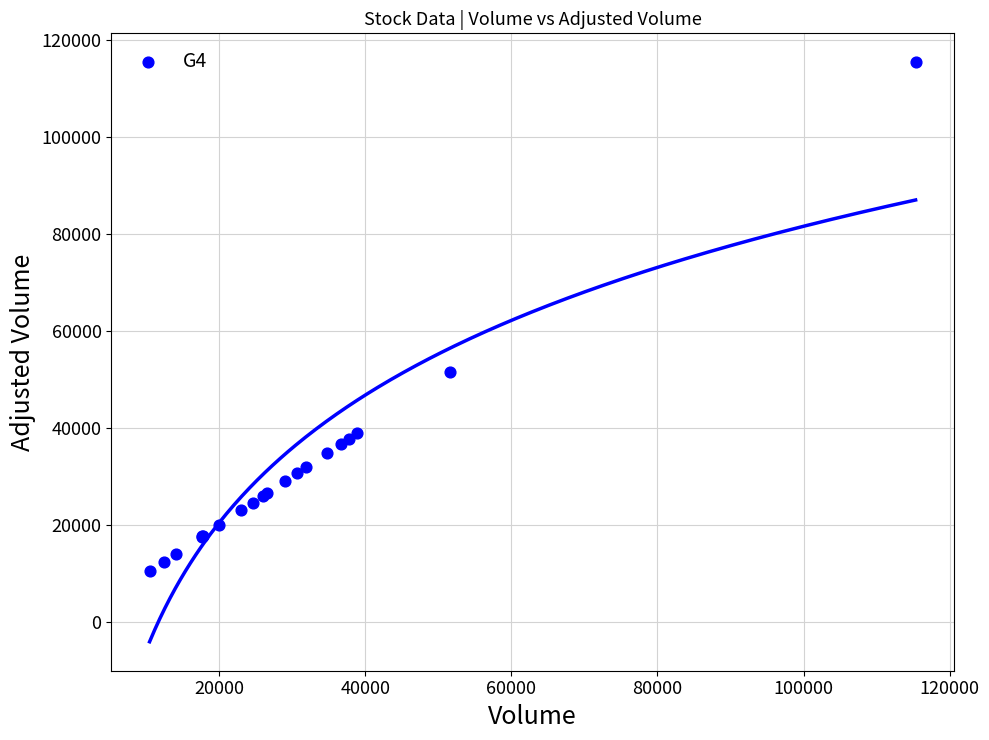

What Y value in the scatter plot is closest to 62916?

51565